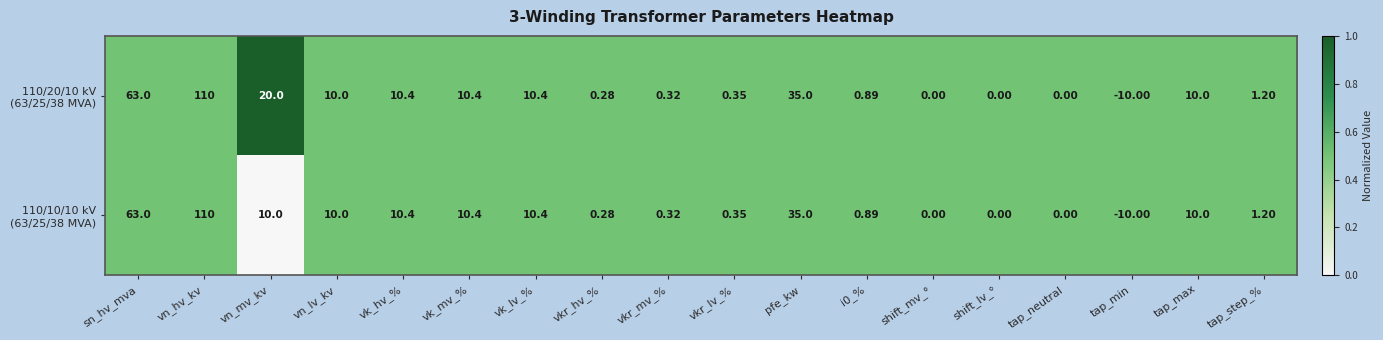

At which category is the sum across all series the highest?

vn_hv_kv